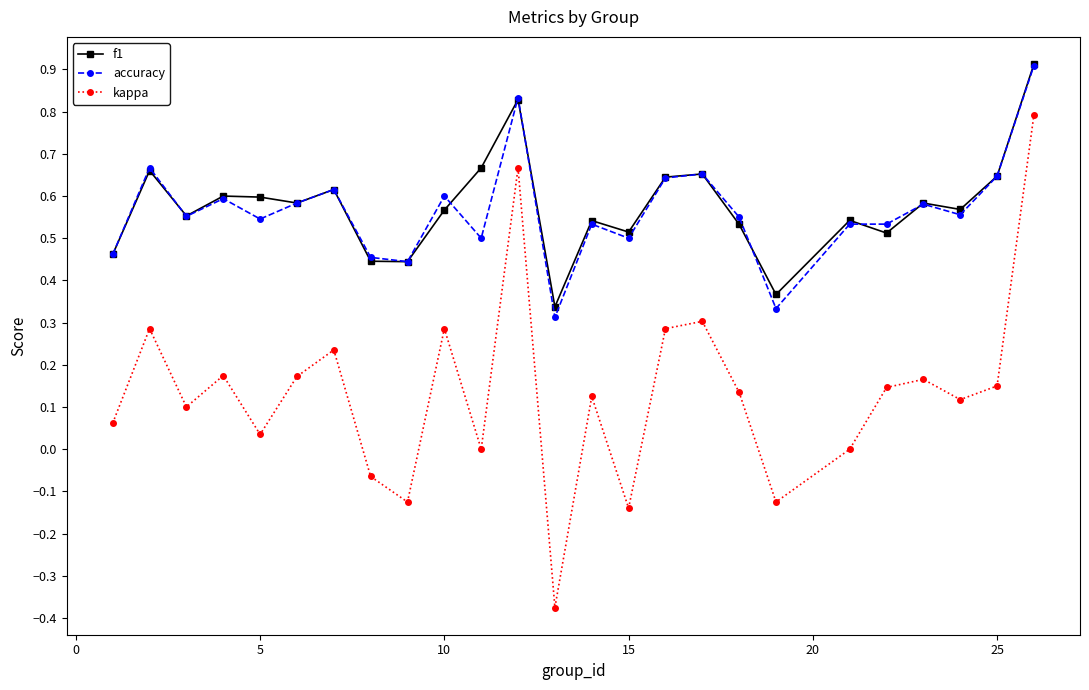

How many lines are shown in the chart?

3